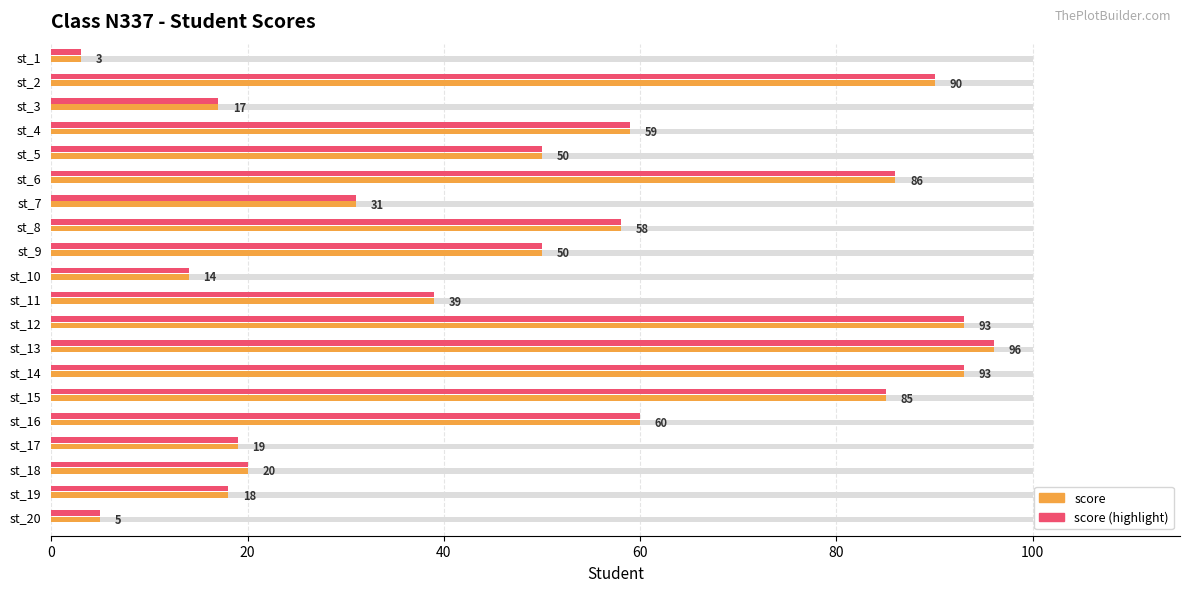

What position from the left is 15?

16